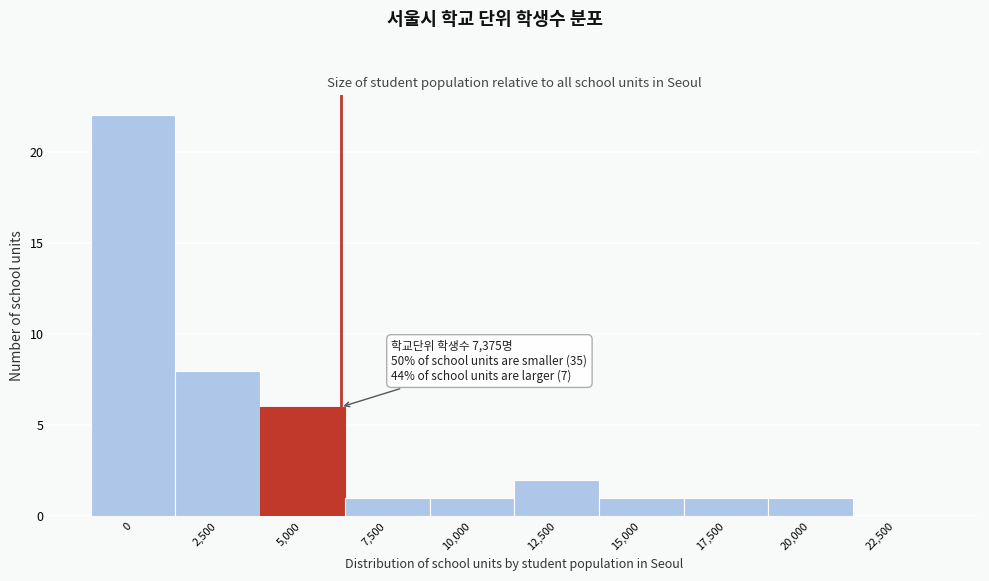

Reading left to right, extract all data points from this chart.

0=22	2,500=8	5,000=6	7,500=1	10,000=1	12,500=2	15,000=1	17,500=1	20,000=1	22,500=0